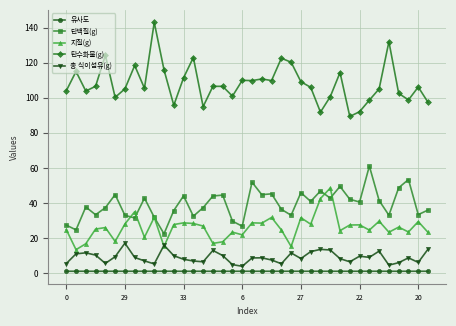

True or false: 유사도 and 지질(g) cross at least once.

False